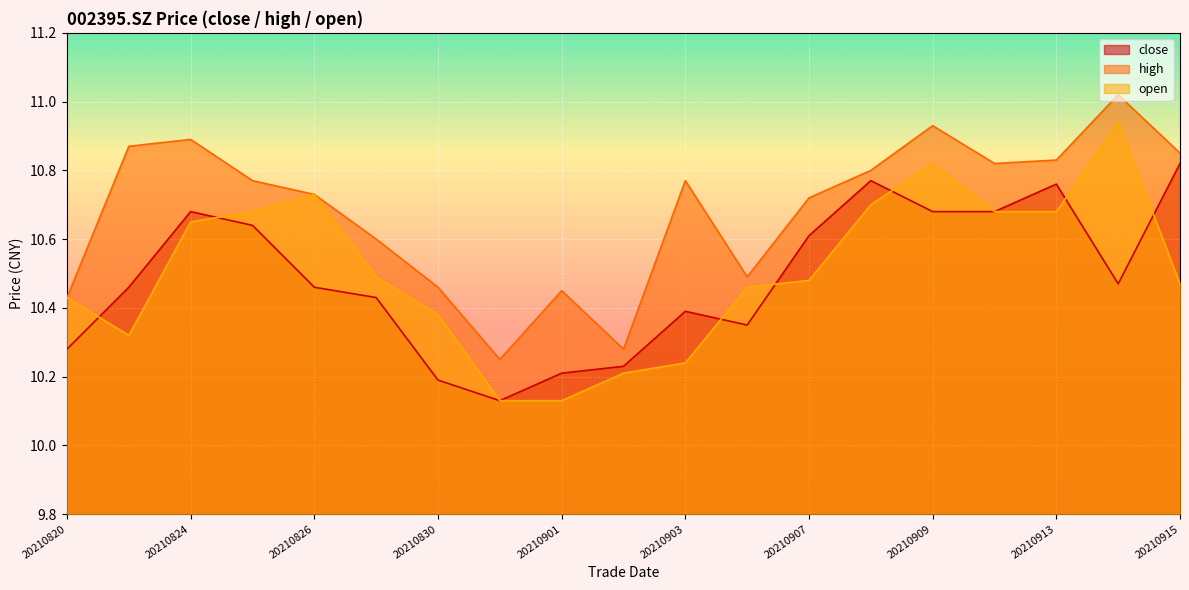

What is the difference between the maximum and second lowest values in the high series?

0.7